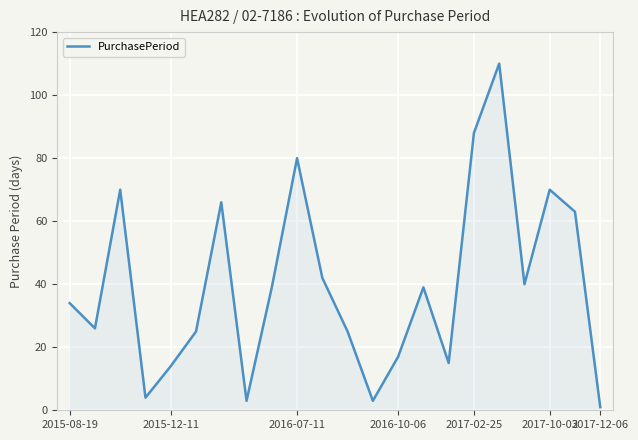

What is the greatest value displayed?

110